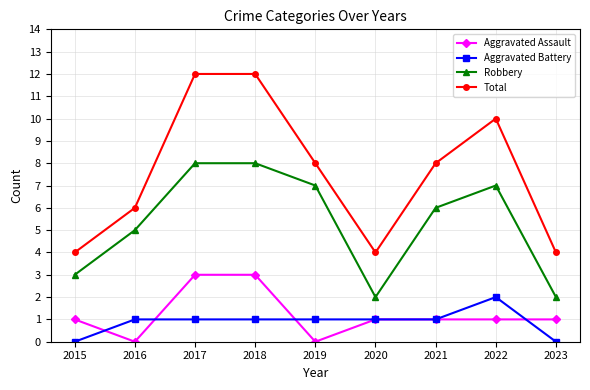

What is the highest value of the Aggravated Assault series?

3